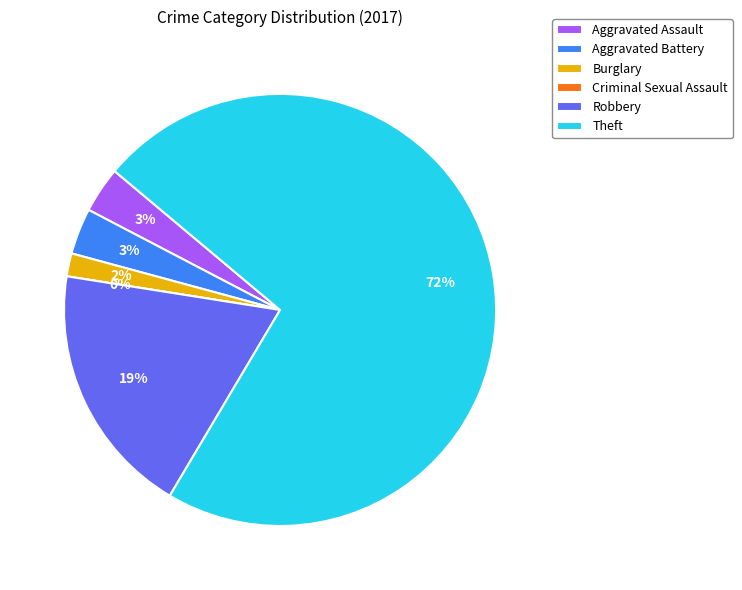

Does Theft represent more than half of the total?

Yes